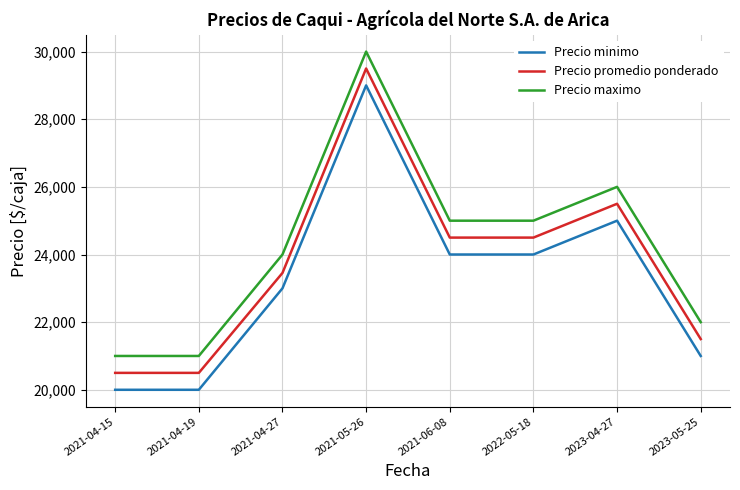

Which series changed the most between 2021-04-27 and 2023-04-27?

Precio promedio ponderado